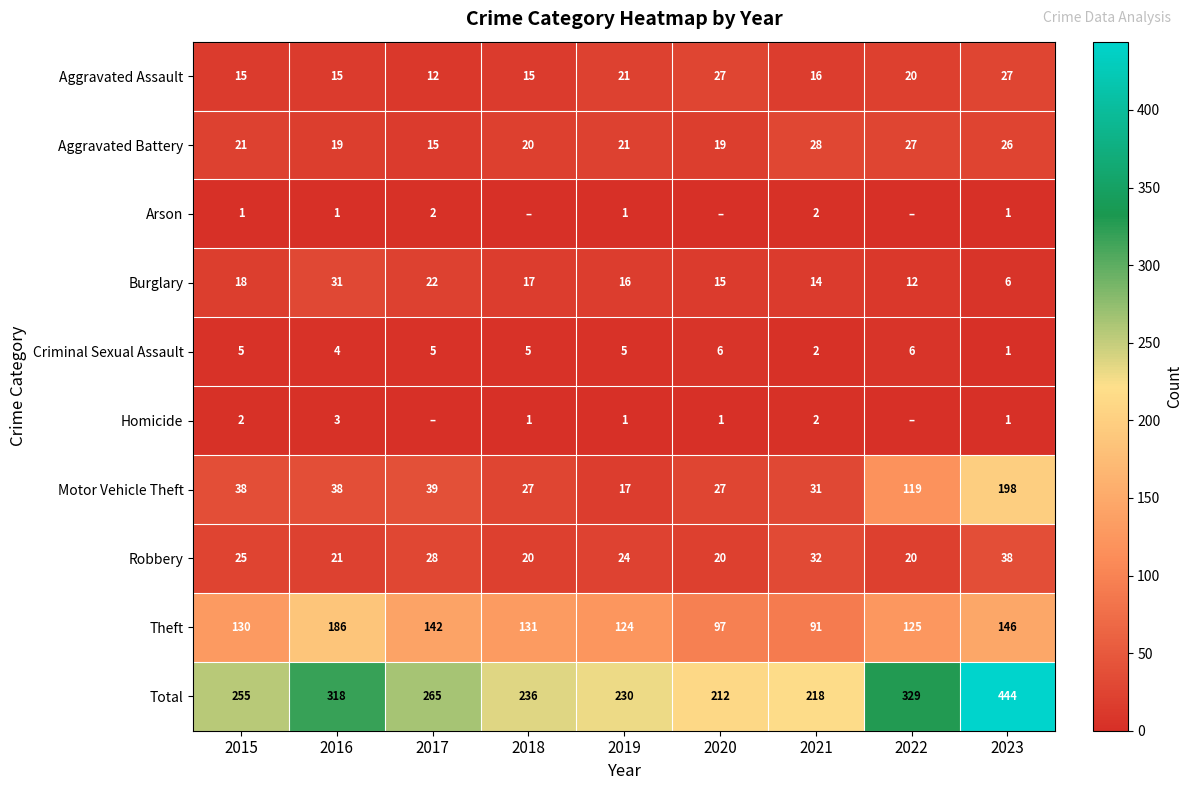

At 2015, list the series in order from smallest to largest.

Arson, Homicide, Criminal Sexual Assault, Aggravated Assault, Burglary, Aggravated Battery, Robbery, Motor Vehicle Theft, Theft, Total